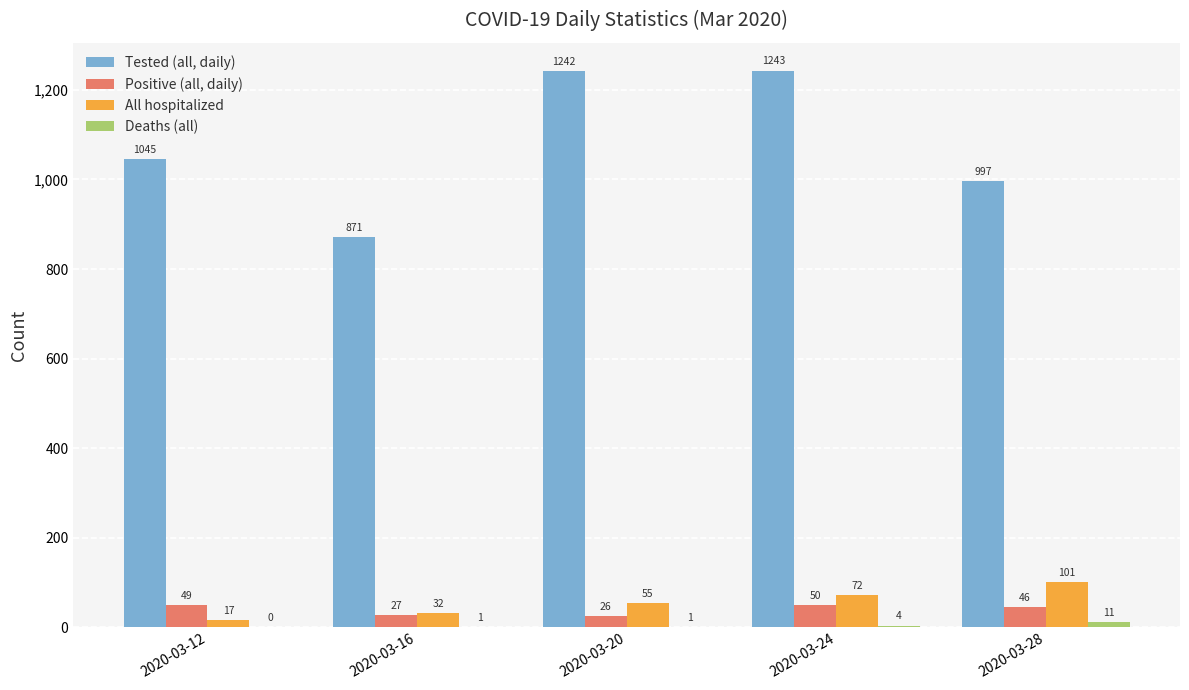

The value of Tested (all, daily) at 2020-03-12 is 1045. True or false?

True